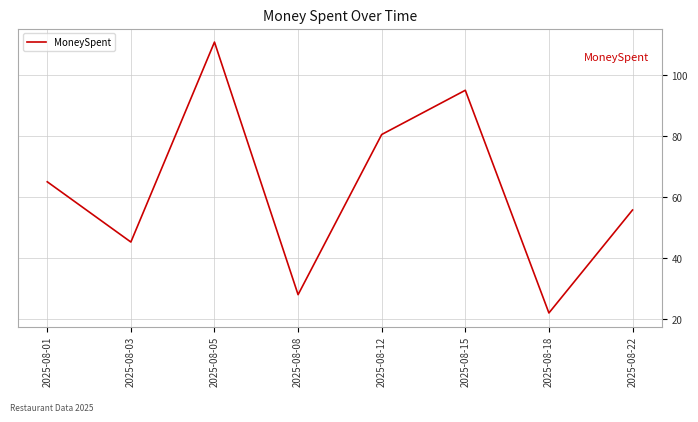

List the labels in order of value, largest first.

2025-08-05, 2025-08-15, 2025-08-12, 2025-08-01, 2025-08-22, 2025-08-03, 2025-08-08, 2025-08-18